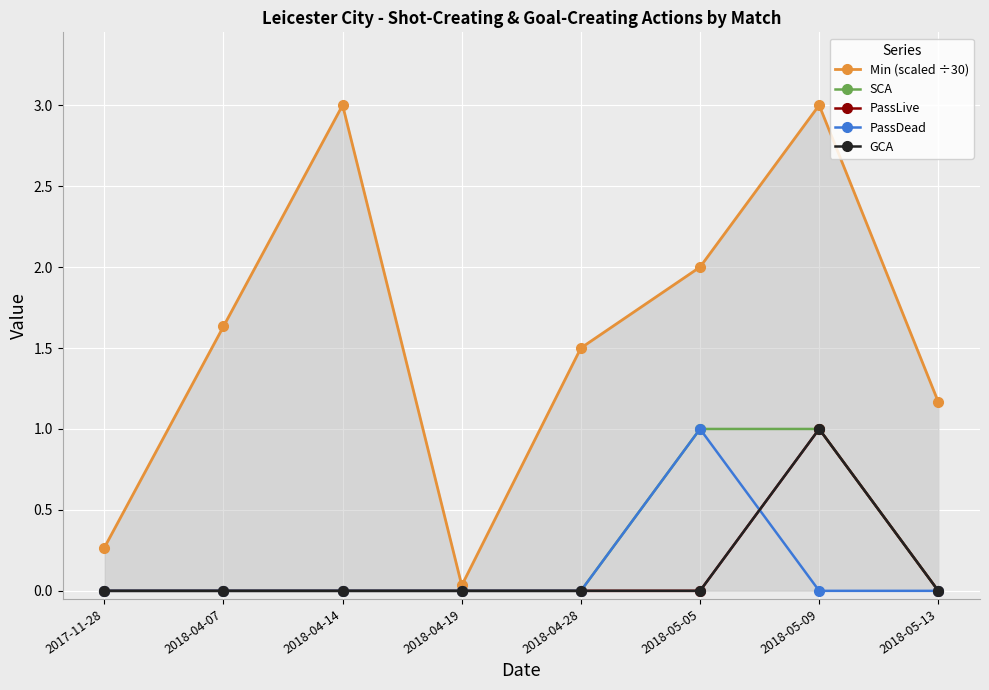

Rank the series at 2018-05-05 from lowest to highest value.

PassLive, GCA, SCA, PassDead, Min (scaled ÷30)